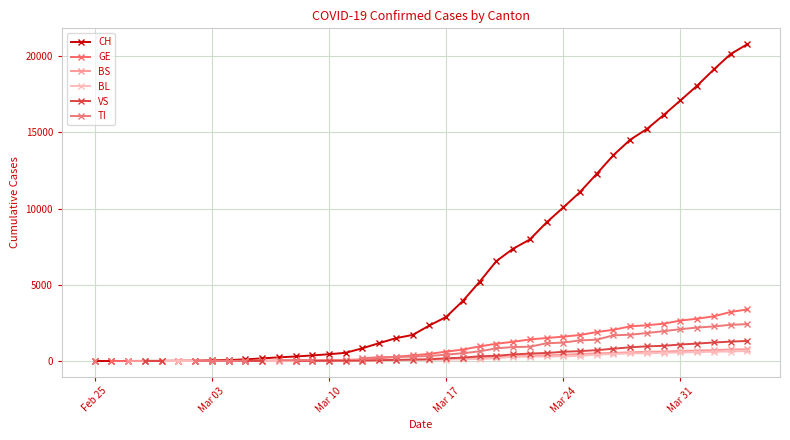

At how many categories does at least one series exceed 14327?

8